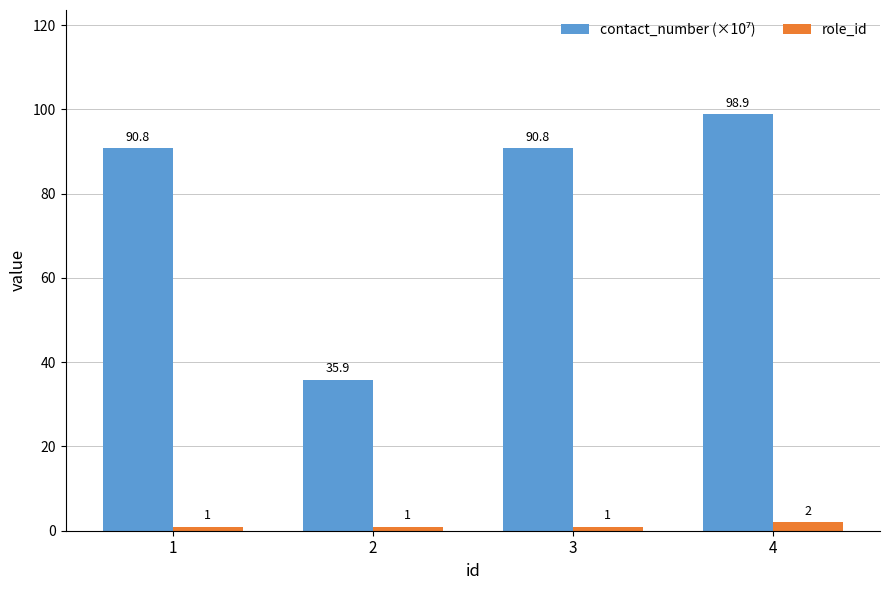

How many categories are shown in the chart?

4